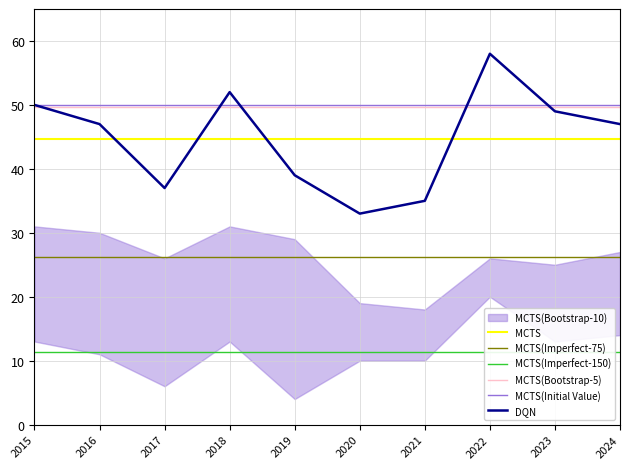

At which label does DQN reach its peak?

2022